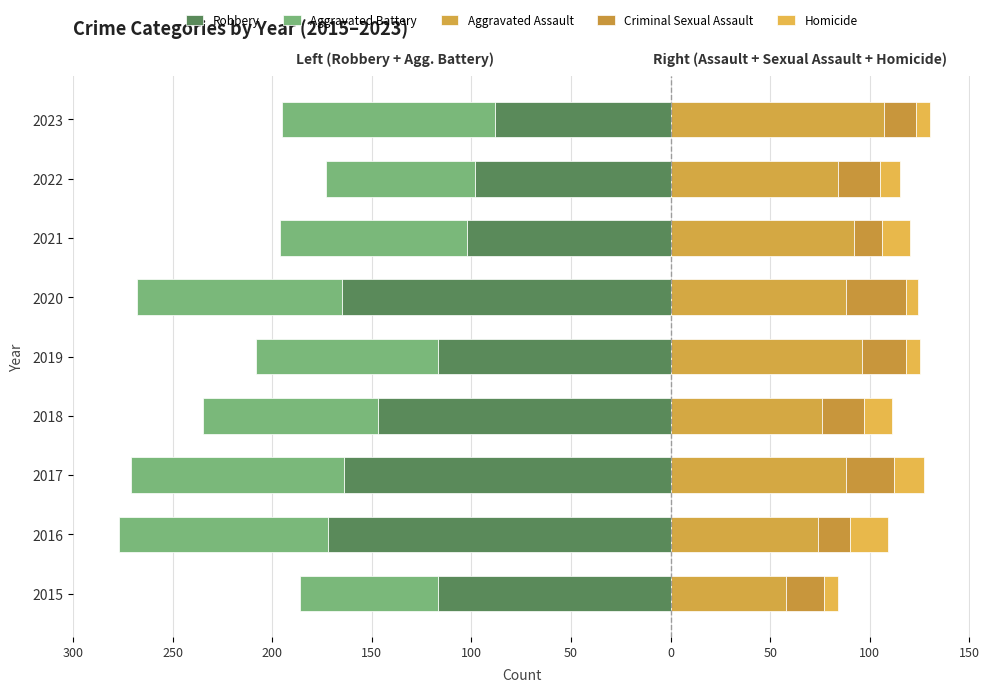

Reading left to right, transcribe all the data shown in this chart.

Robbery: -117	-172	-164	-147	-117	-165	-102	-98	-88
Aggravated Battery: -69	-105	-107	-88	-91	-103	-94	-75	-107
Aggravated Assault: 58	74	88	76	96	88	92	84	107
Criminal Sexual Assault: 19	16	24	21	22	30	14	21	16
Homicide: 7	19	15	14	7	6	14	10	7